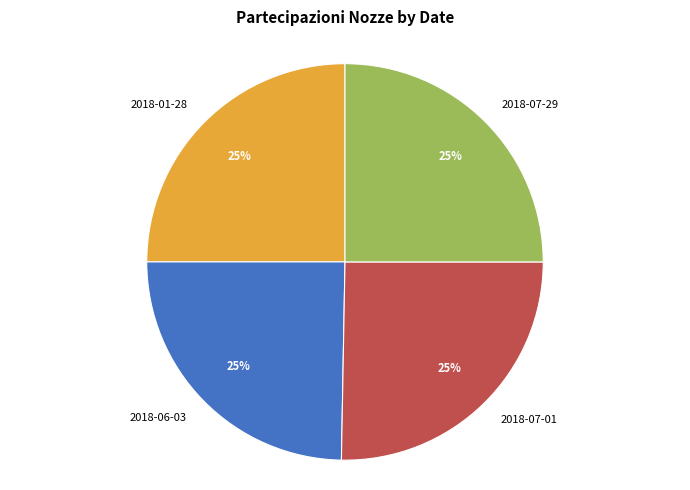

To the nearest percent, what is the combined percentage of 2018-07-29 and 2018-06-03?

50%